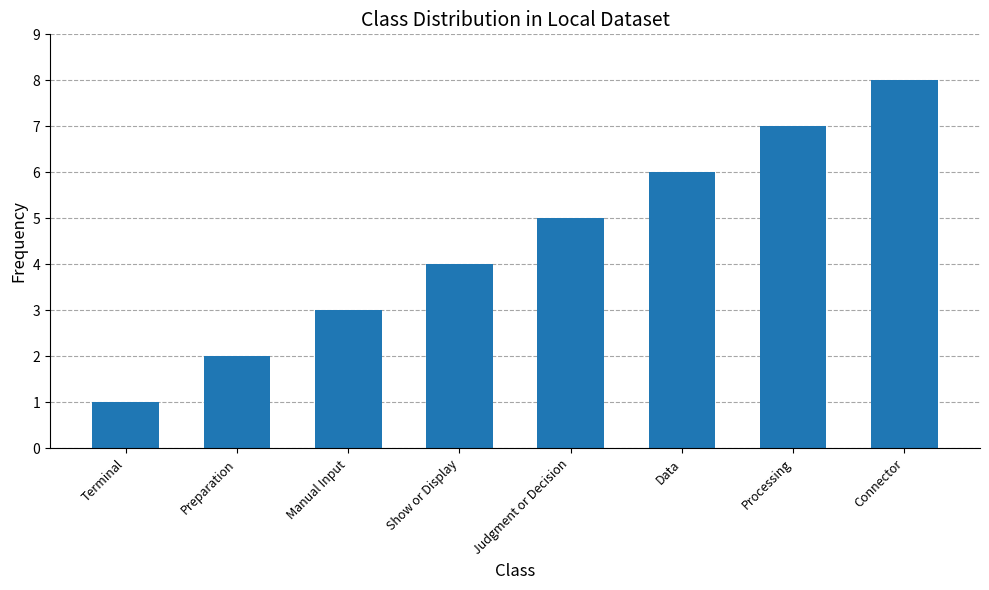

List the labels in order of value, largest first.

Connector, Processing, Data, Judgment or Decision, Show or Display, Manual Input, Preparation, Terminal